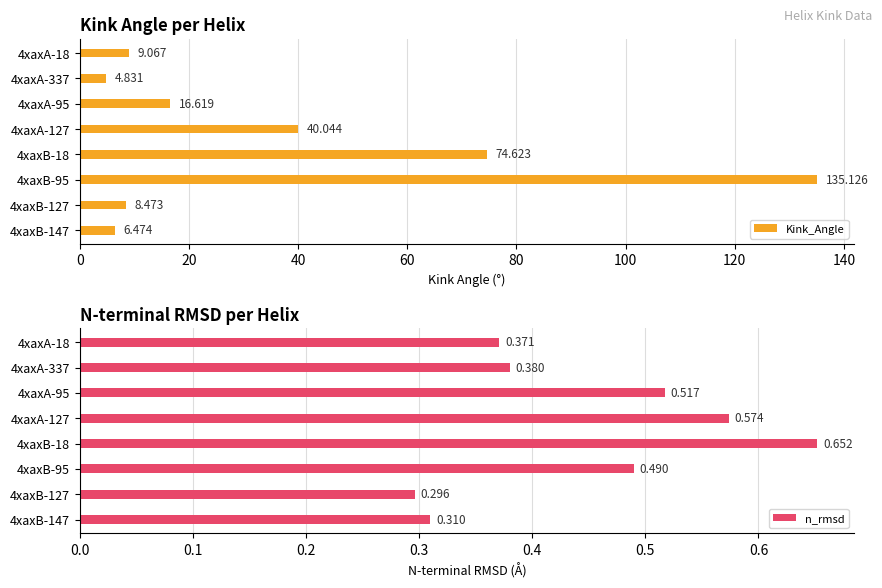

How many bars are there in total?

16